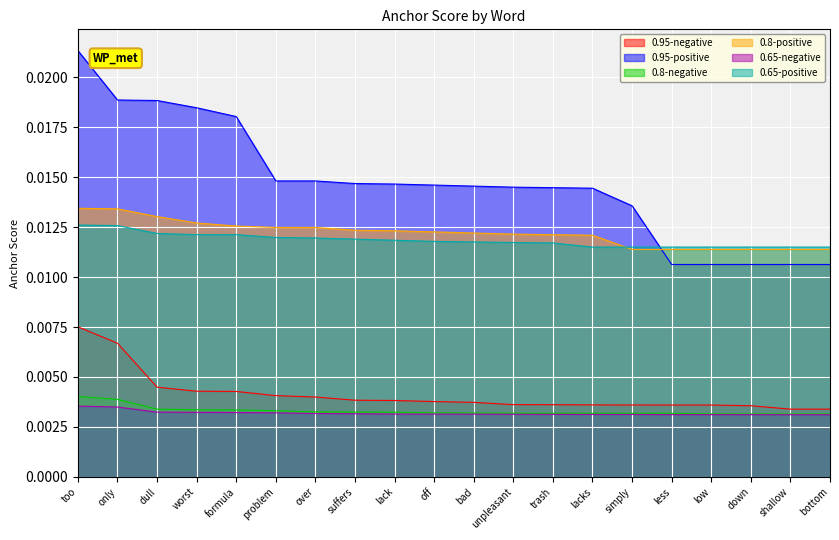

Between lack and trash, which is larger?

lack